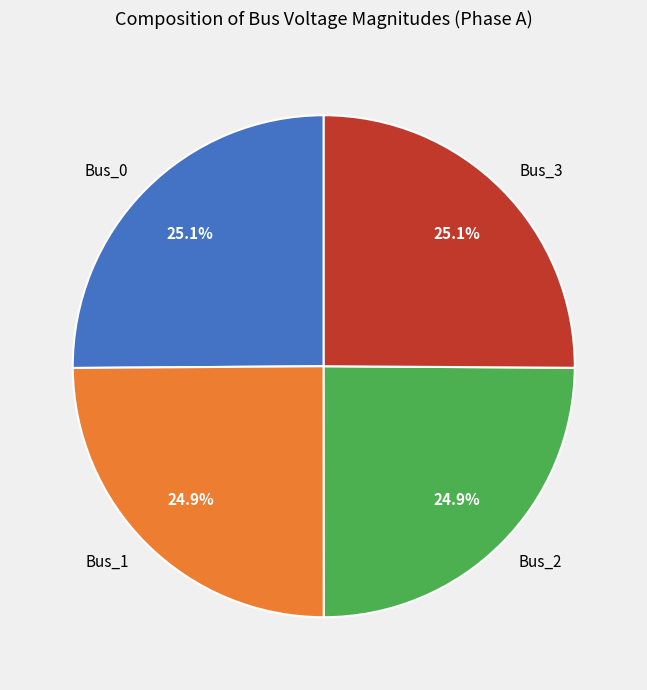

What is the total percentage of Bus_1 and Bus_3?

50.0%